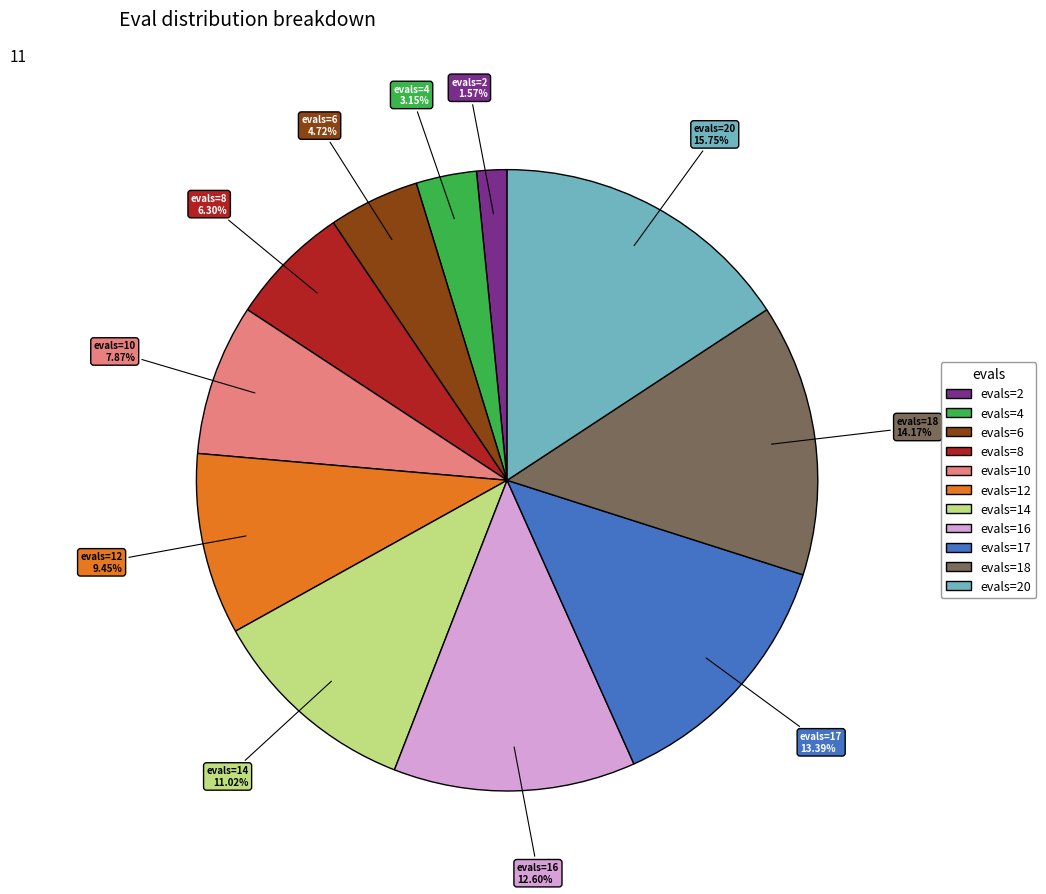

Which category has the smallest portion of the pie?

evals=2